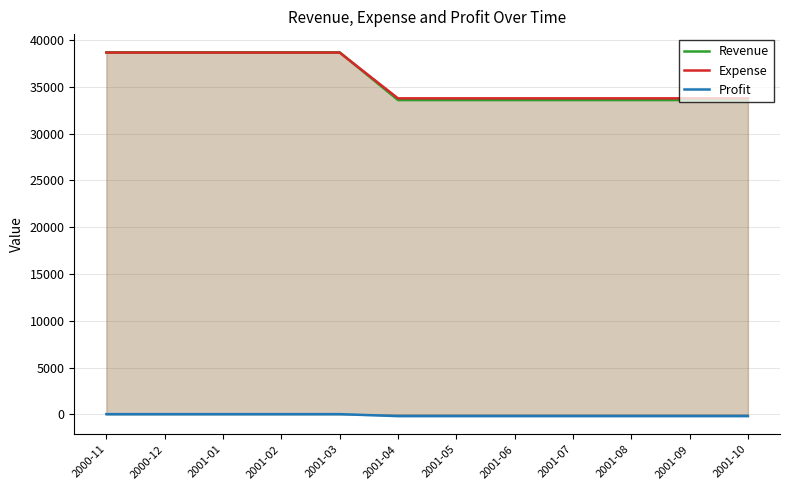

Which has a higher value, 2000-11 or 2000-12?

2000-11